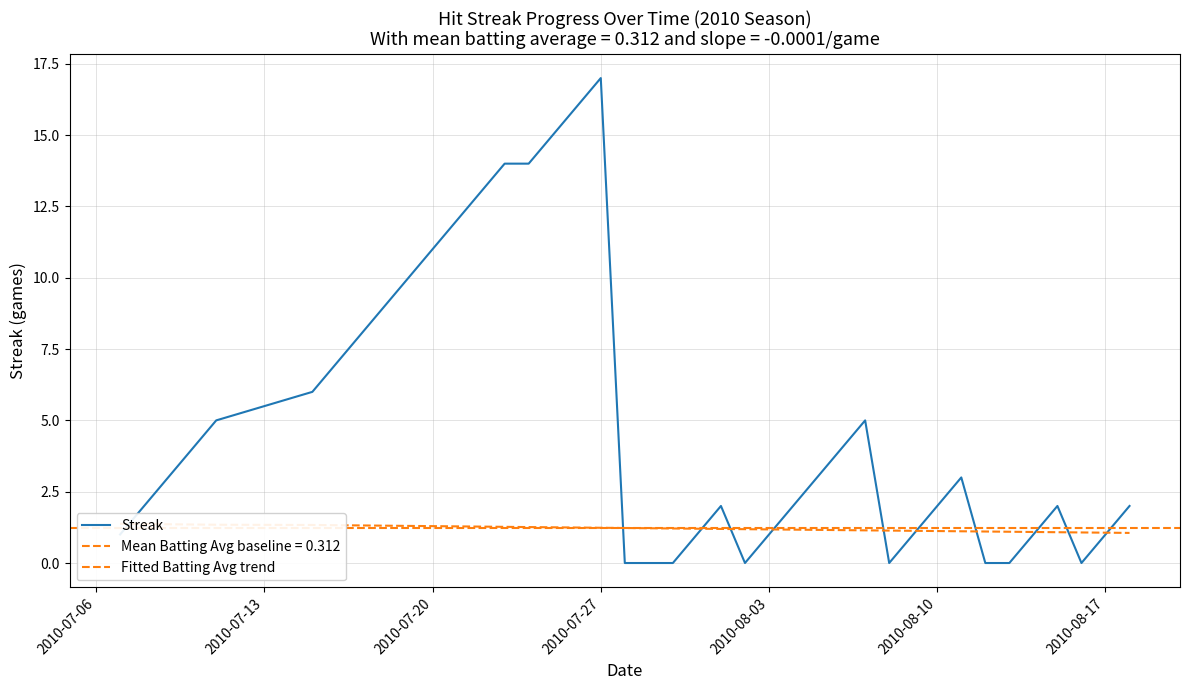

What is the maximum value for Streak?

17